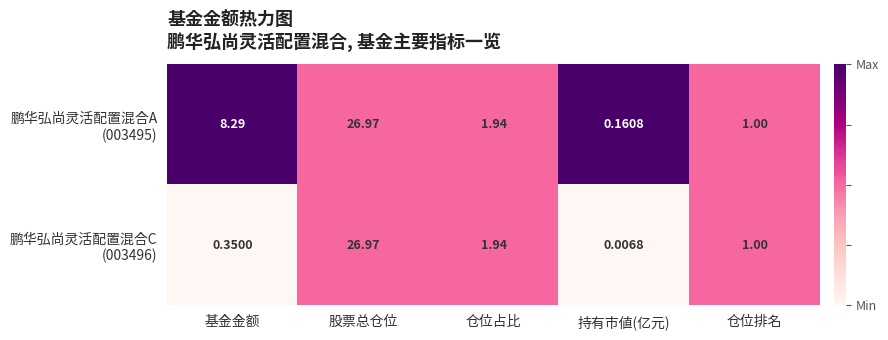

At which category is the sum across all series the highest?

股票总仓位